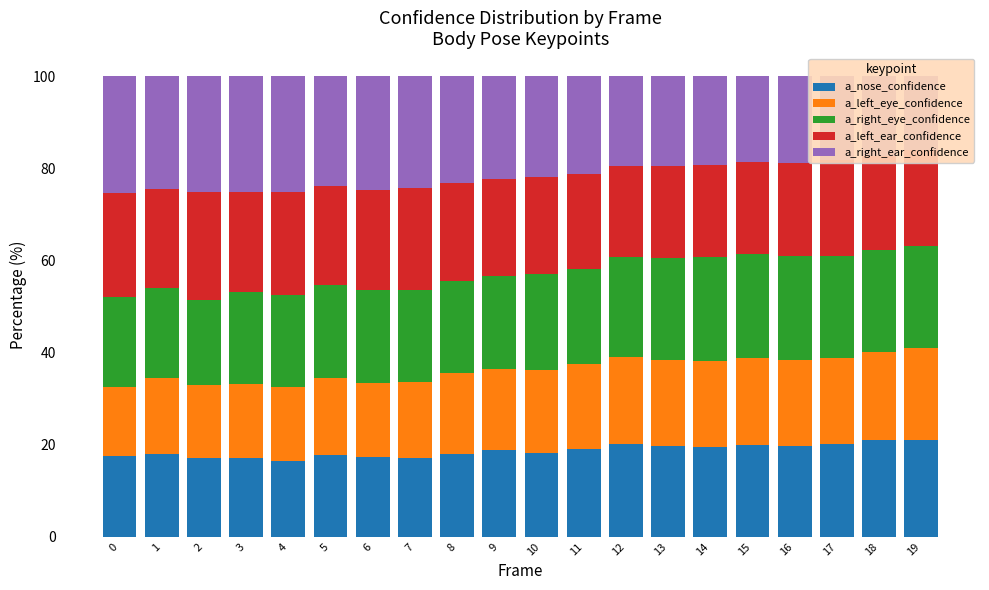

Where does the a_right_eye_confidence series first go above 20?

3